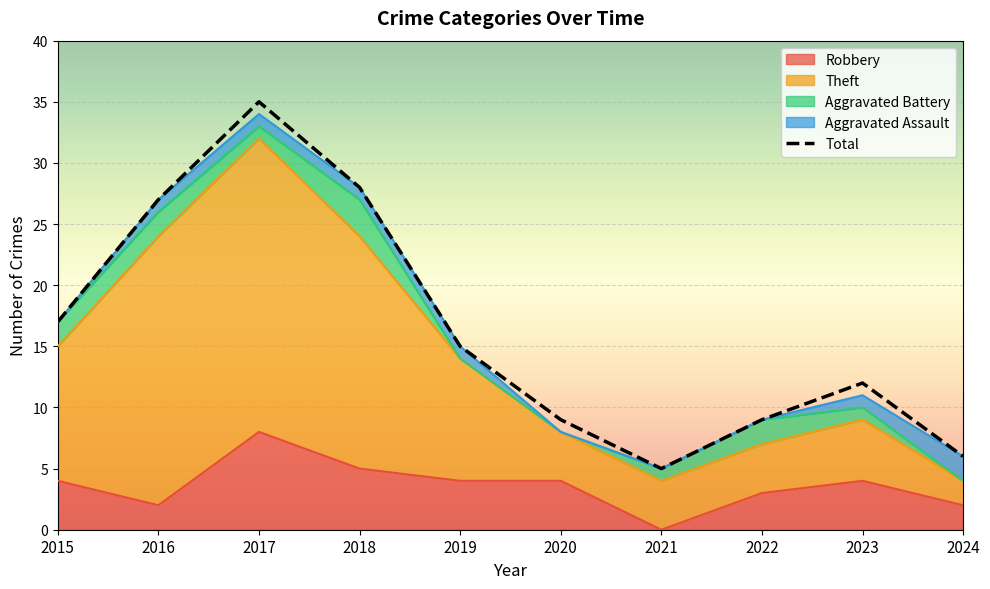

What is the value of the 9th point from the left?

12